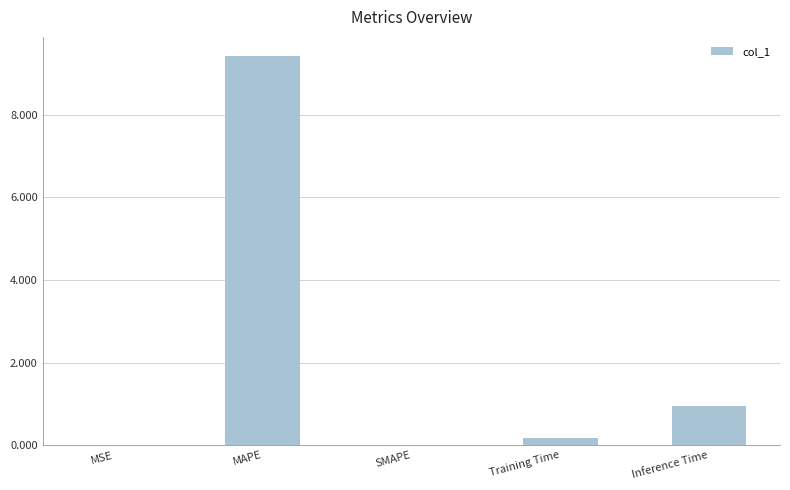

What is the approximate value at Inference Time?

0.9